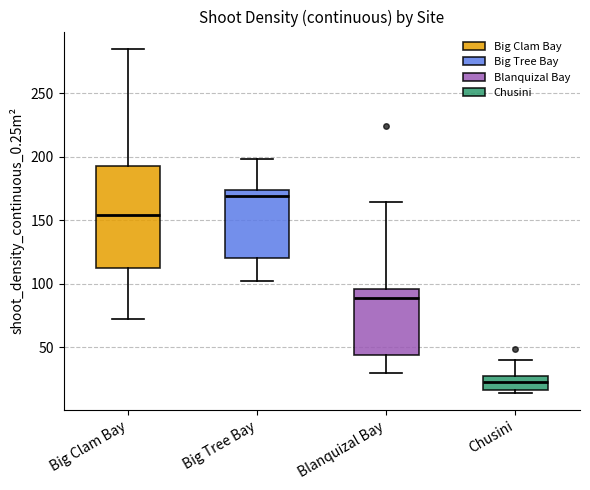

Which box's median line is the lowest?

Chusini